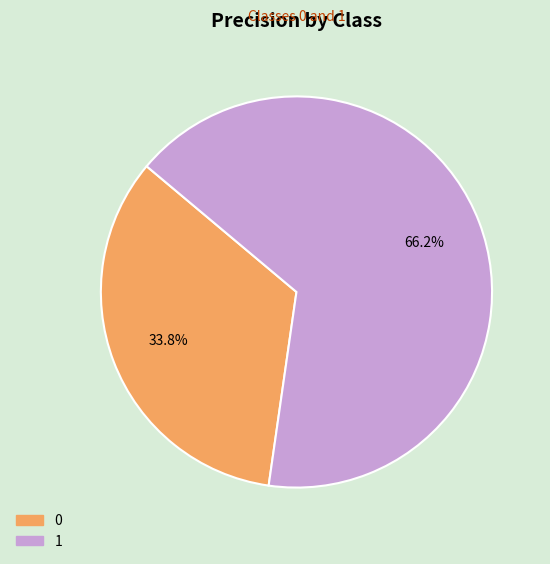

Rank the categories by value from lowest to highest.

0, 1